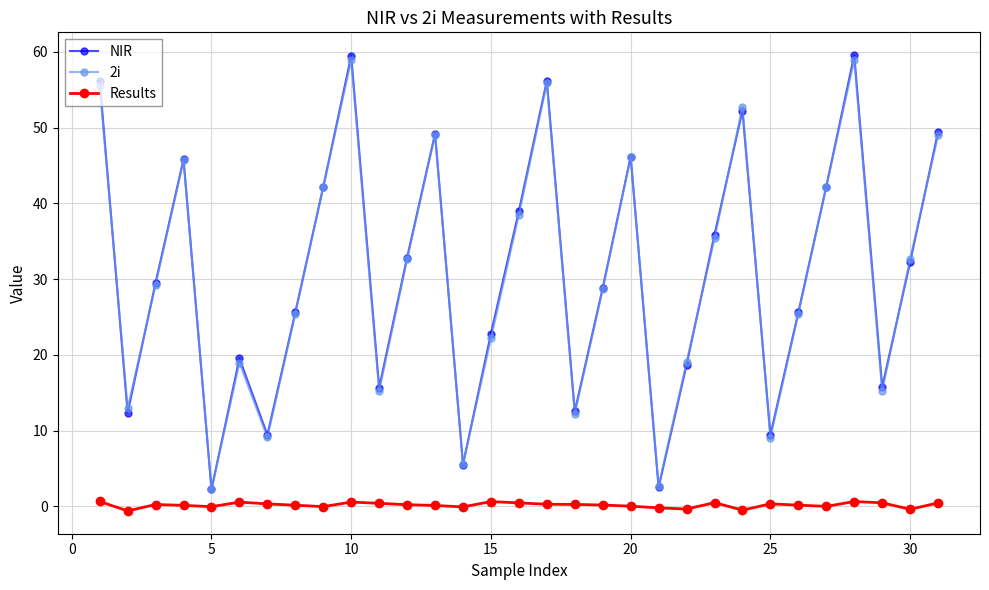

Does the chart display data point markers on the line(s)?

Yes